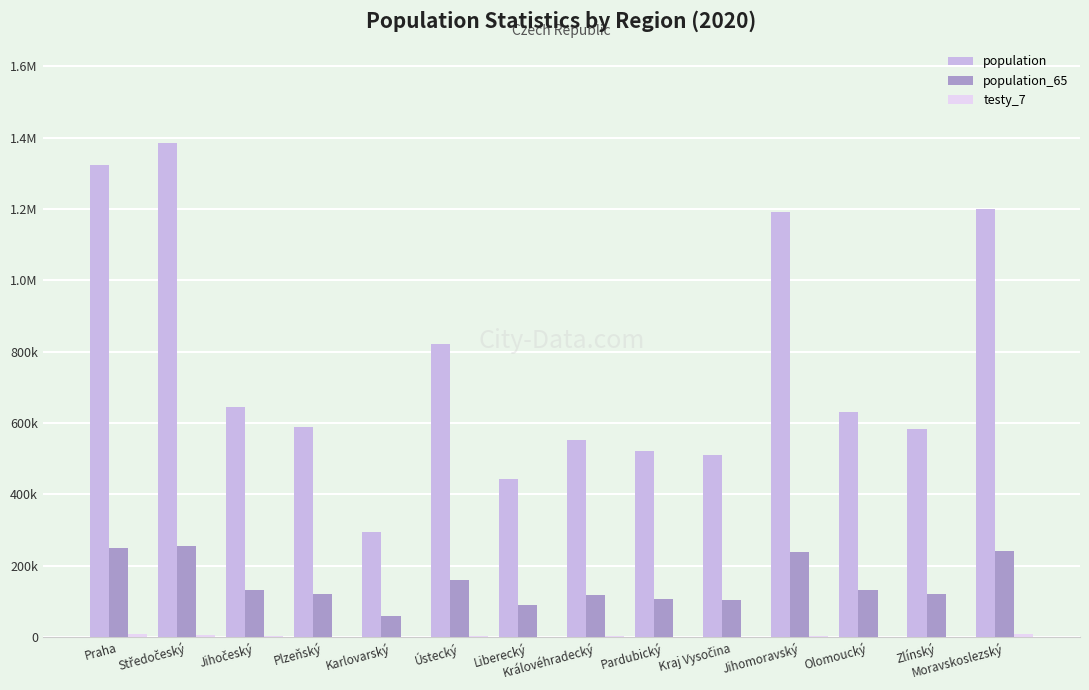

What is the label of the 3rd bar from the left?

Jihočeský